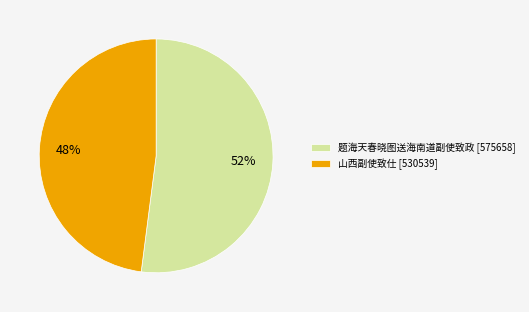

Between 题海天春晓图送海南道副使致政 and 山西副使致仕, which is larger?

题海天春晓图送海南道副使致政